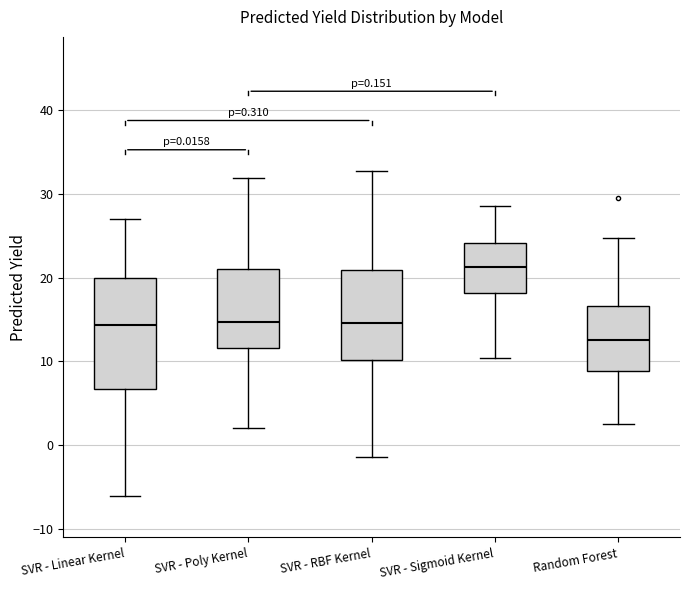

Which box is the tallest, from its lower edge to its upper edge?

SVR - Linear Kernel